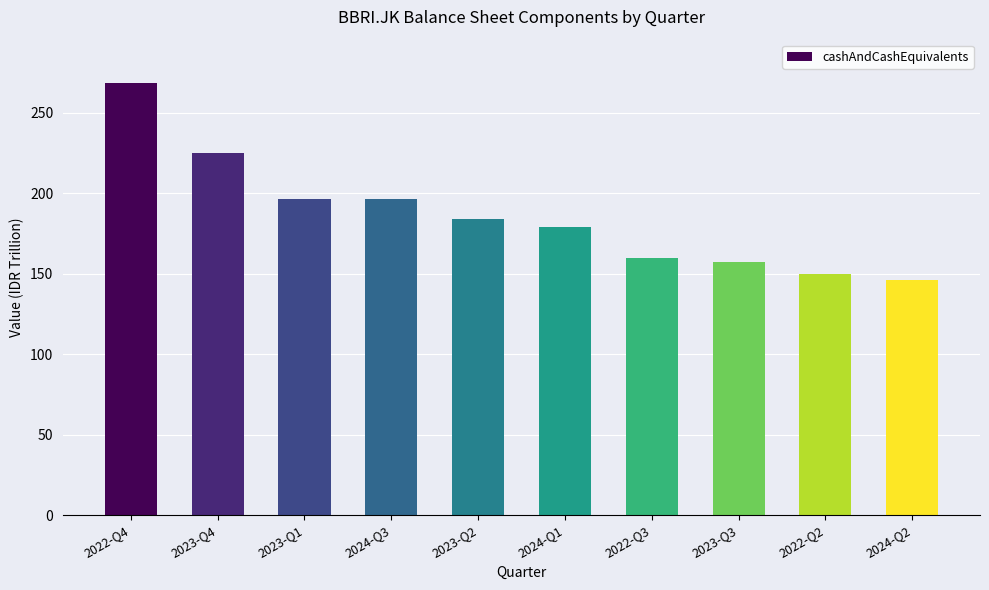

Does the chart contain any negative values?

No